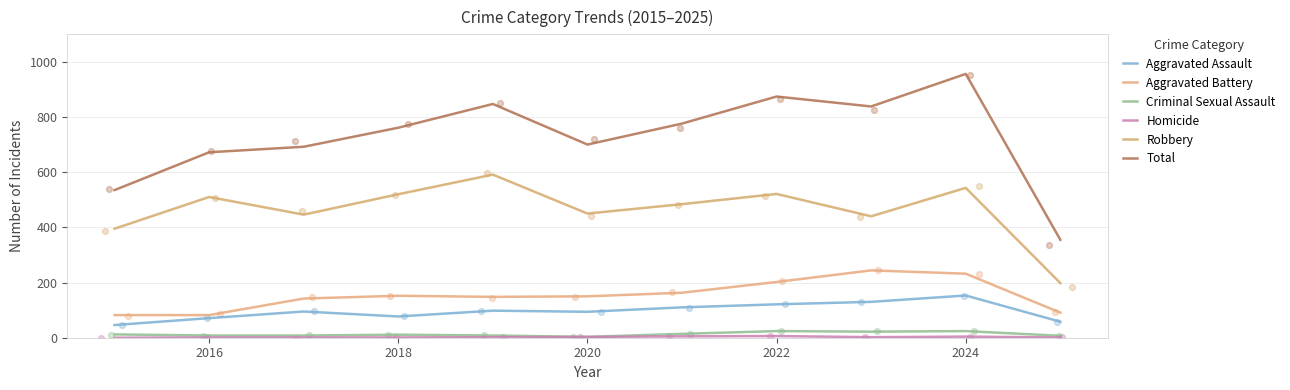

Which series has the widest spread of Y values?

Total